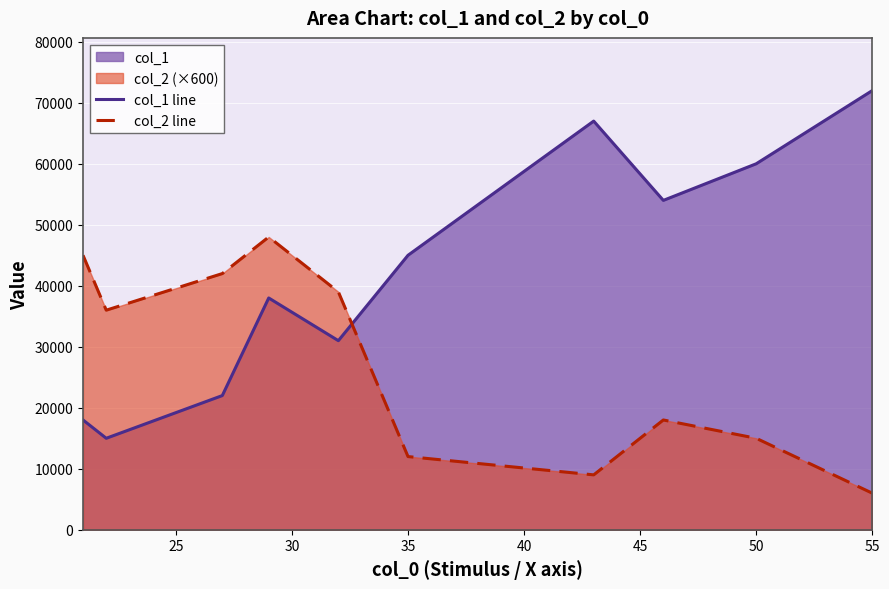

Count the number of categories in the chart.

10